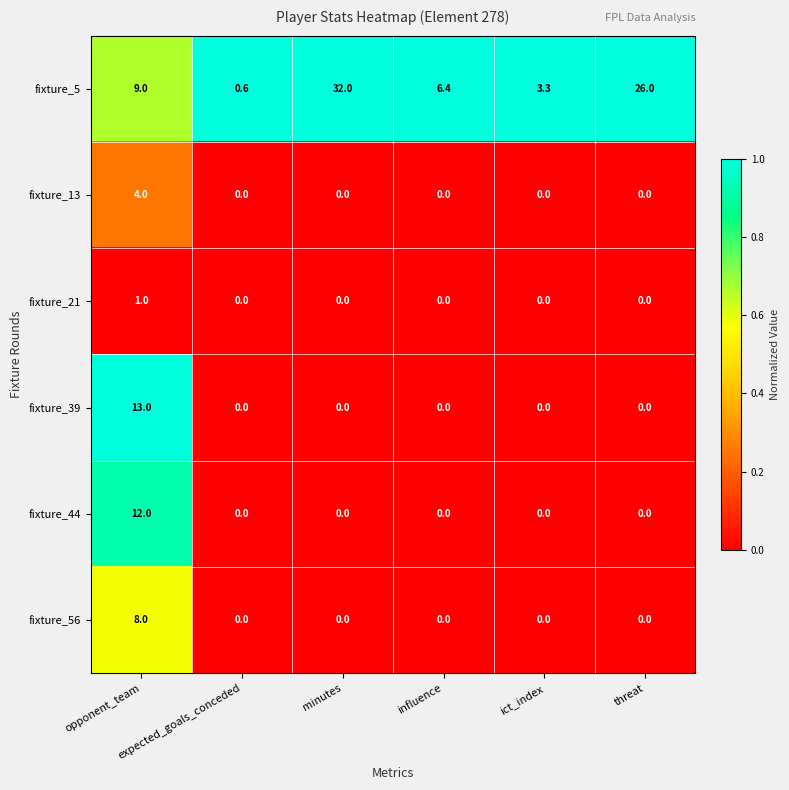

Which series has the widest spread of values?

fixture_5